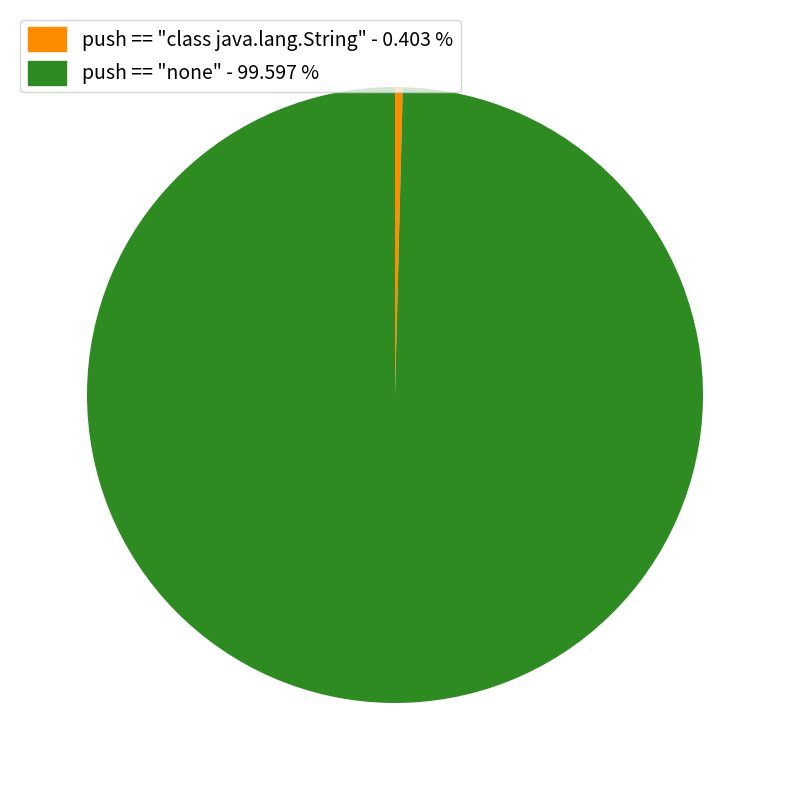

Which category has the smallest portion of the pie?

push == "class java.lang.String"